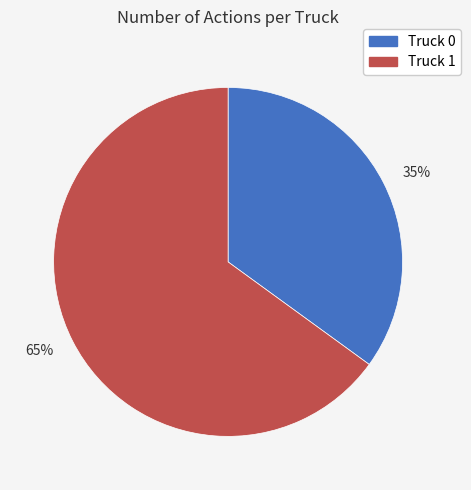

Combined, do 35% and 65% account for over 50%?

Yes